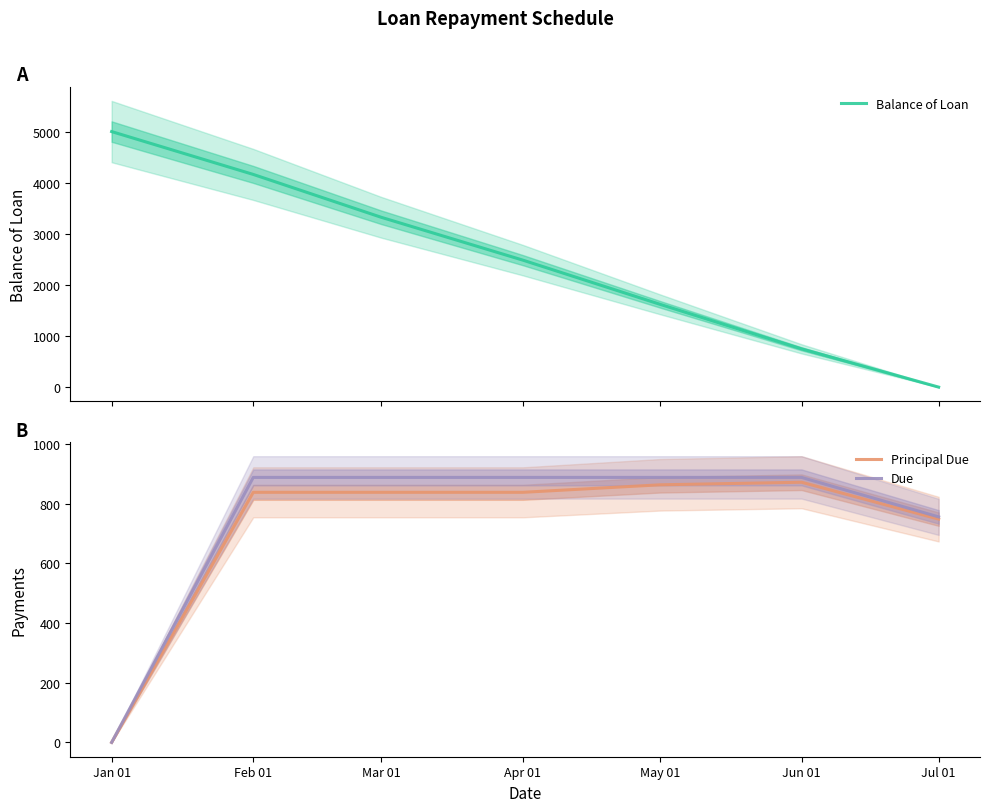

Is the value of Balance of Loan at May 01 greater than the value of Due at Jan 01?

Yes